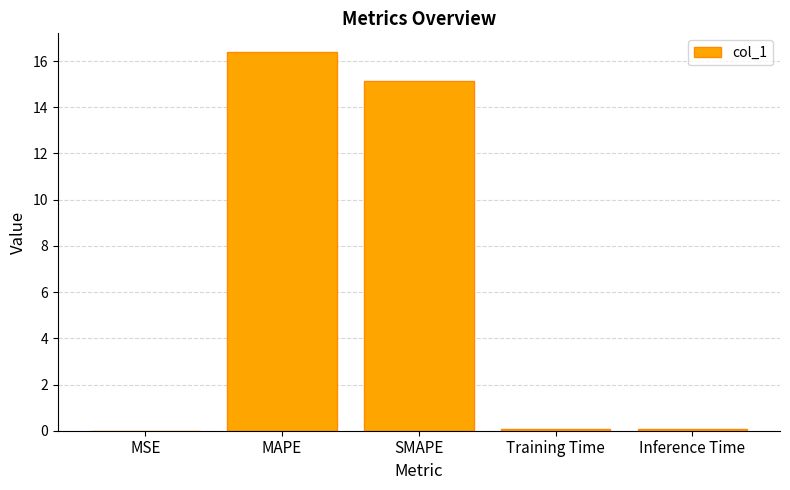

The value at SMAPE is 15.1. True or false?

True